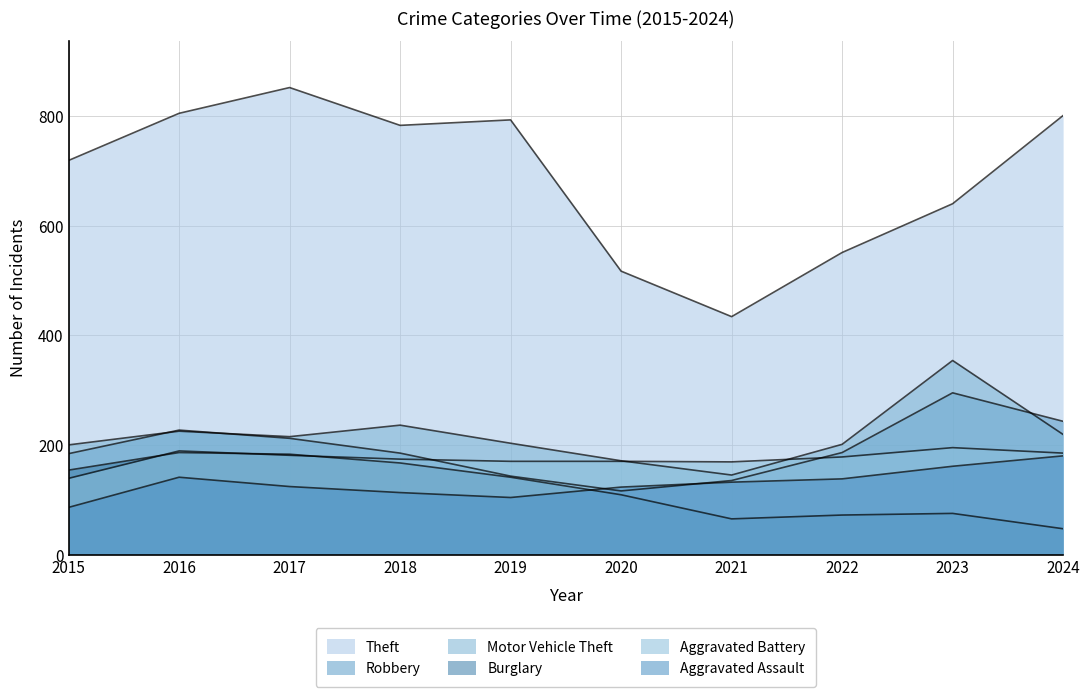

Reading right to left, list all the values displayed in this chart.

Theft: 801	640	551	434	517	793	783	852	805	719
Robbery: 243	295	186	135	116	143	185	212	227	184
Motor Vehicle Theft: 219	354	201	145	171	203	236	215	225	200
Burglary: 47	75	72	65	109	141	167	183	186	154
Aggravated Battery: 185	195	178	169	170	170	174	181	189	139
Aggravated Assault: 180	161	138	132	123	104	113	124	141	86